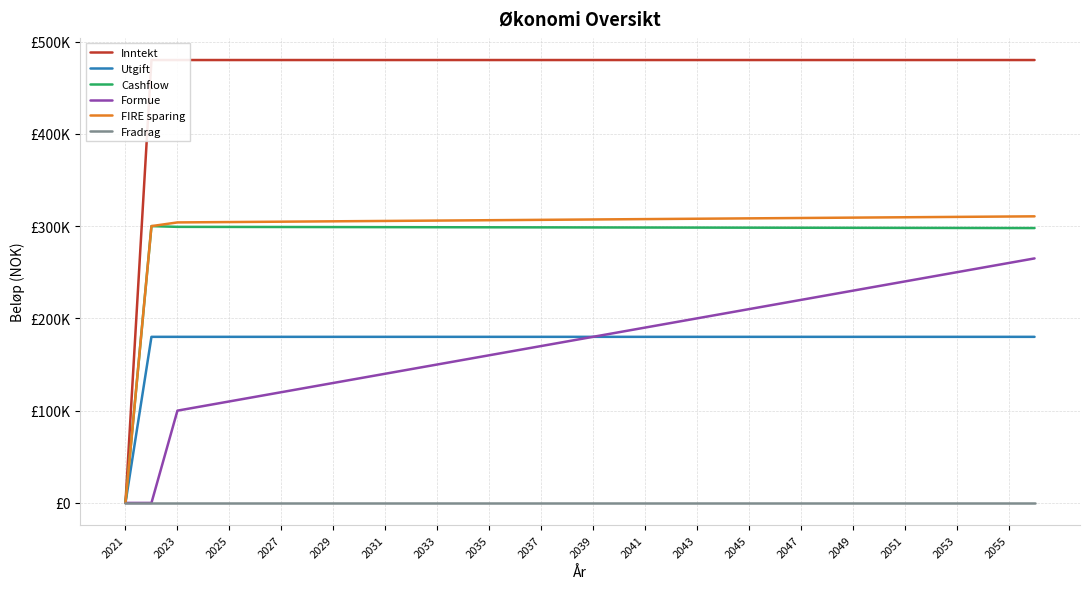

List the series in order of their peak value, lowest first.

Fradrag, Utgift, Formue, Cashflow, FIRE sparing, Inntekt